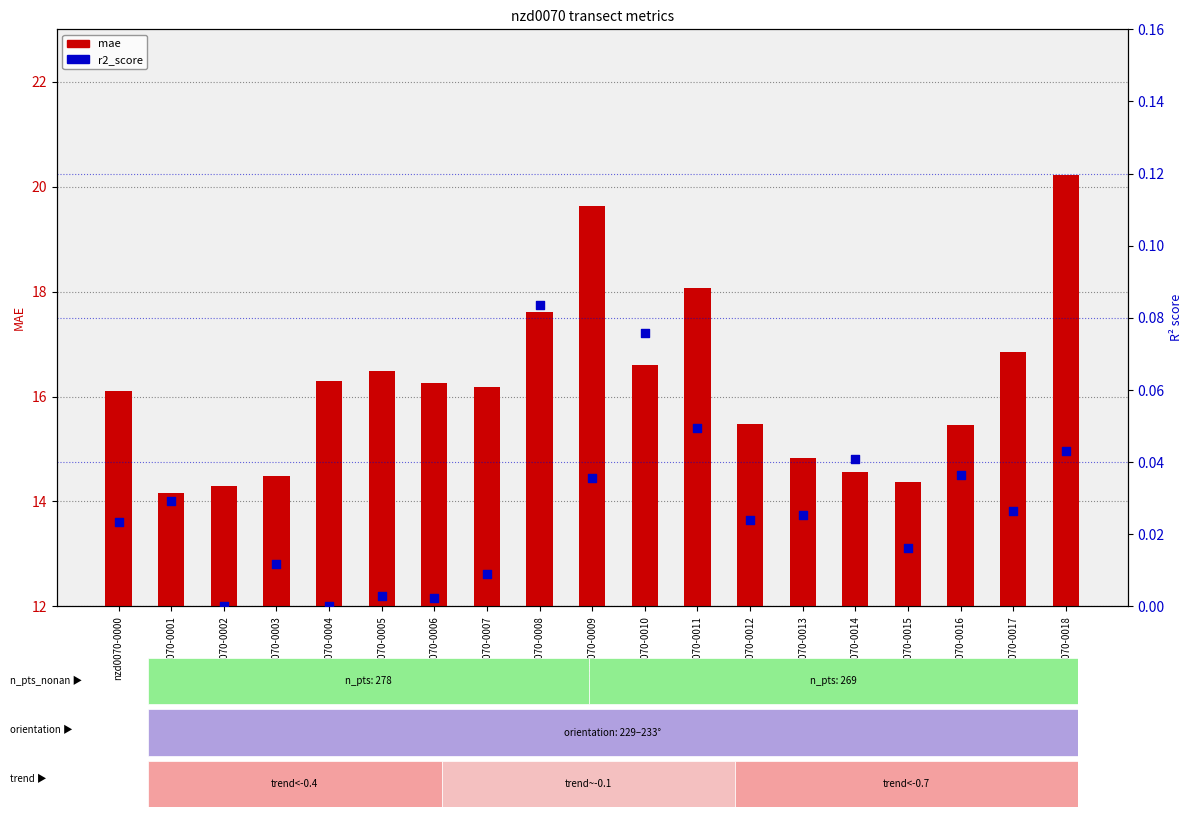

Is the value of r2_score at nzd0070-0015 greater than the value of mae at nzd0070-0003?

No